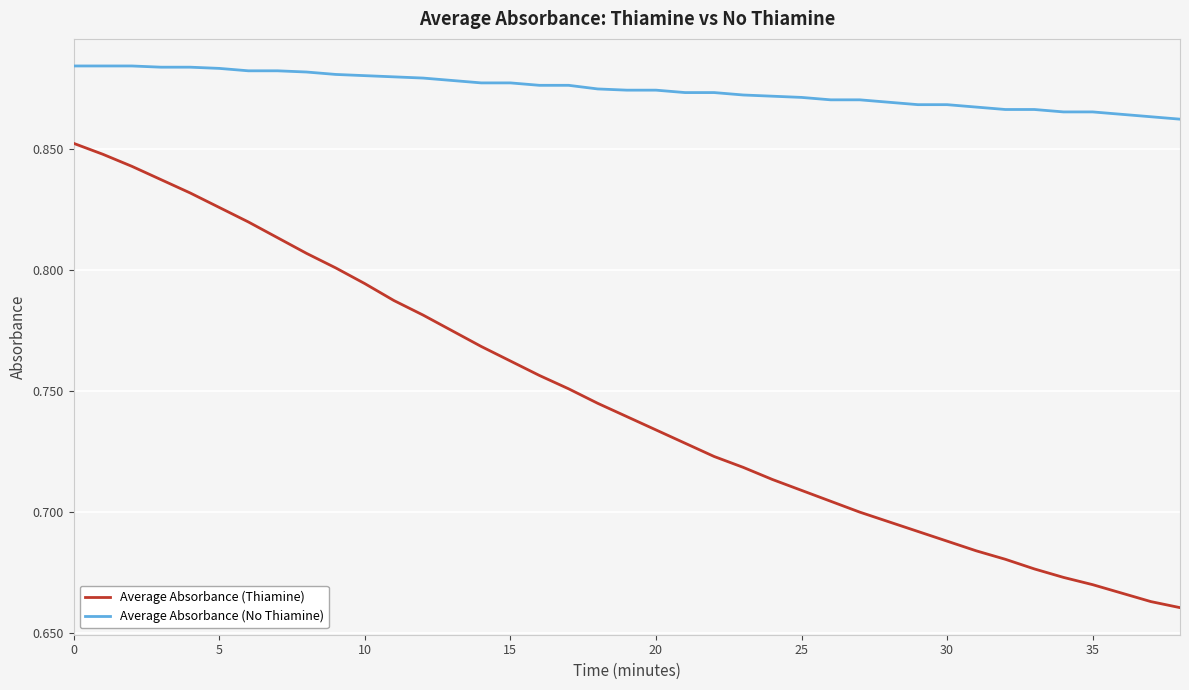

Which series has the largest total across all categories?

Average Absorbance (No Thiamine)